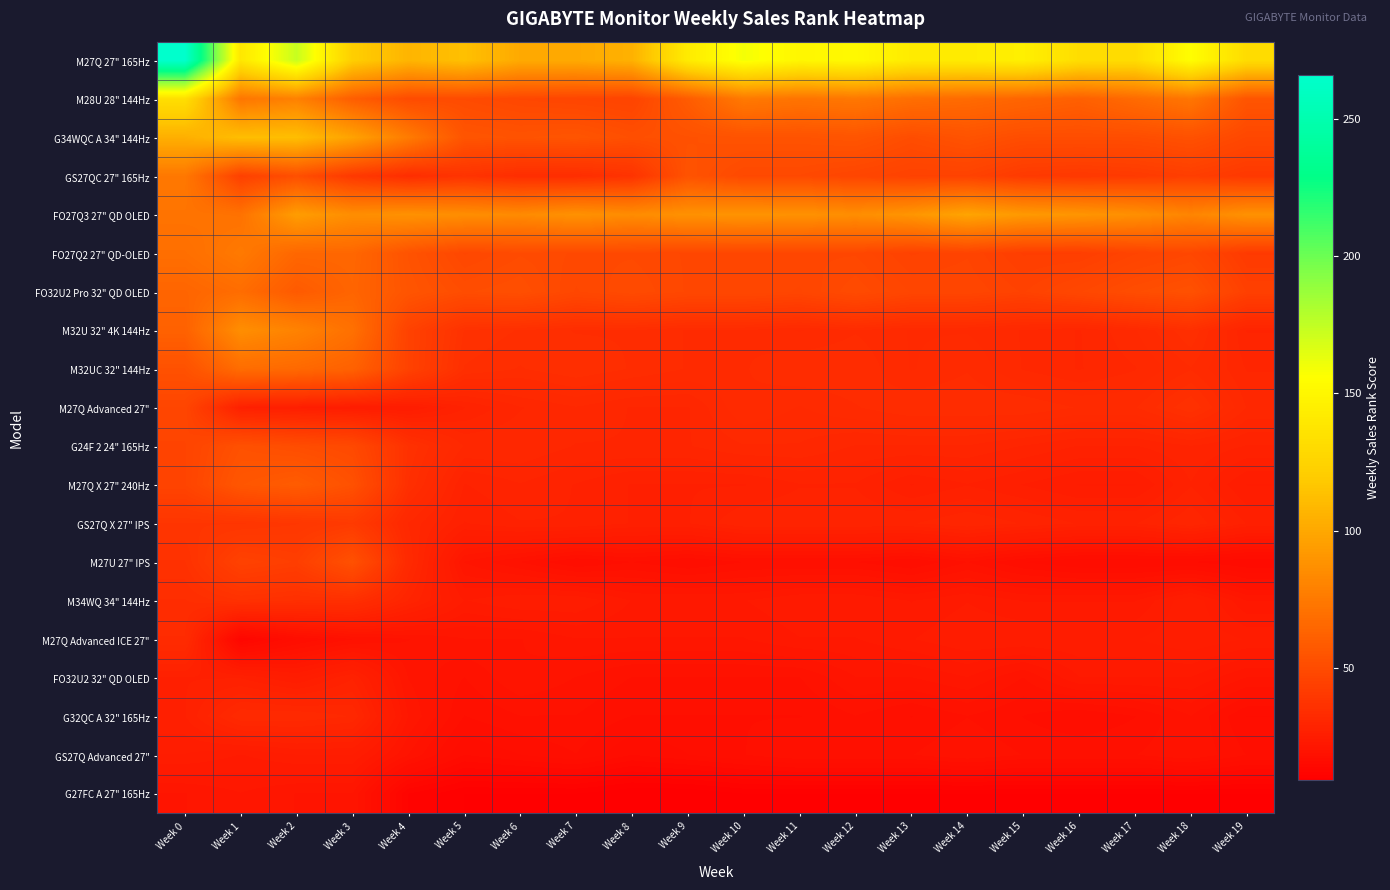

Which series has the largest range (max minus min)?

M27Q 27" 165Hz